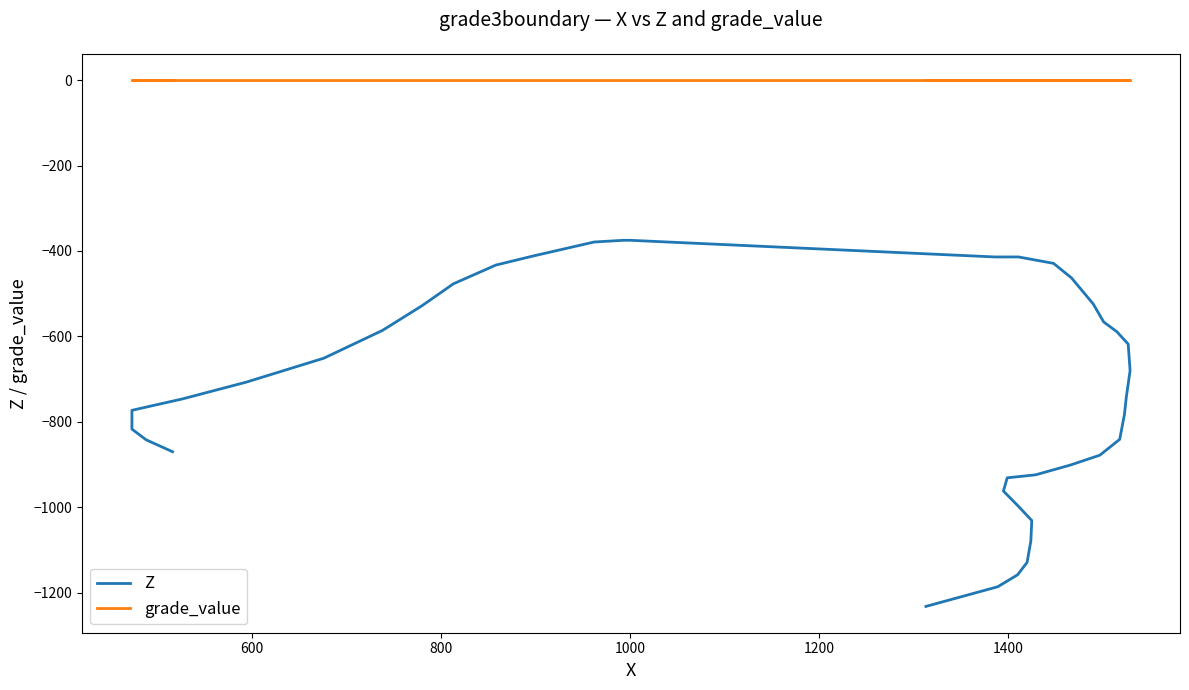

True or false: Z and grade_value intersect in this chart.

False